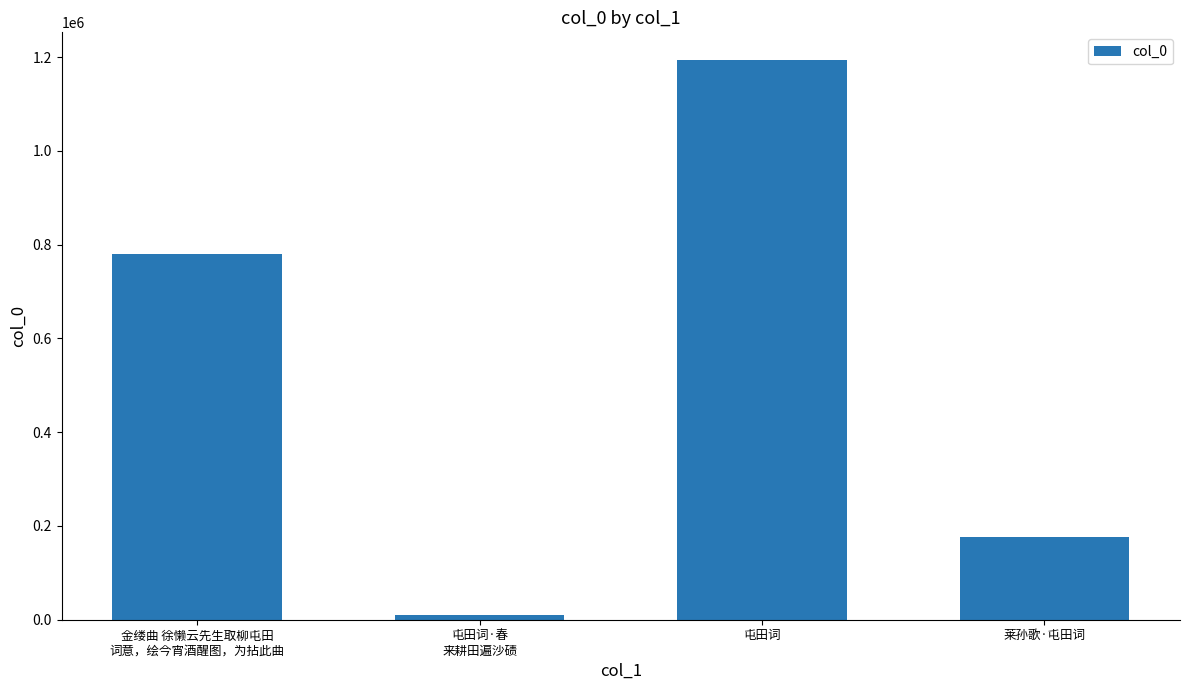

At which label is the value closest to 602125?

金缕曲 徐懒云先生取柳屯田
词意，绘今宵酒醒图，为拈此曲